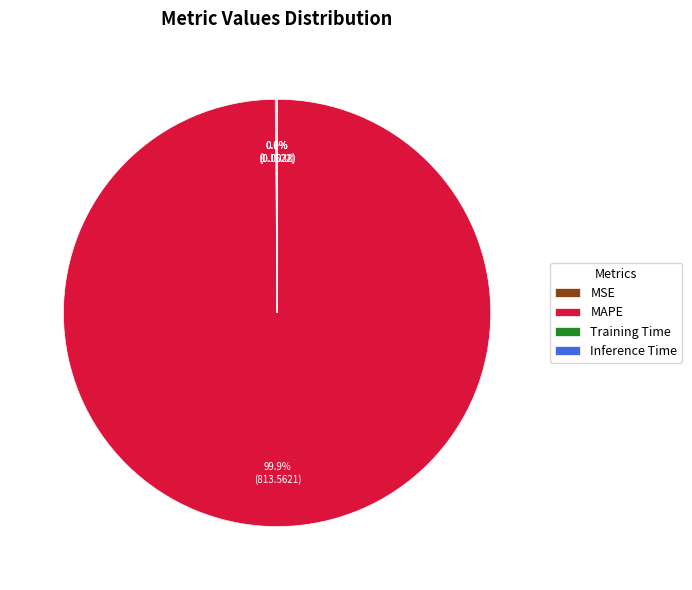

Which category has the biggest portion of the pie?

MAPE